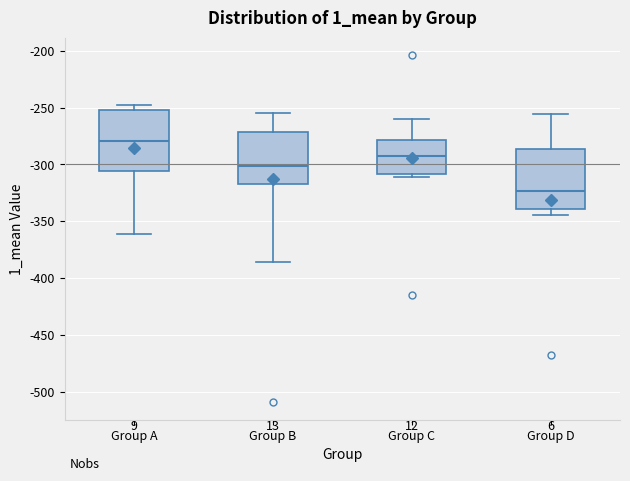

Reading left to right, transcribe this box plot: for each box, give where its median line is, the range the box spans, and where its two whiskers end, as read against the y-axis. The values are not printed on the chart, so give them approximately, as read against the axis.

Group A: median -280, box -305 to -250, whiskers -360 to -250 (just above the box's upper edge)
Group B: median -300, box -315 to -270, whiskers -385 to -255
Group C: median -295, box -310 to -280, whiskers -310 (just below the box's lower edge) to -260
Group D: median -325, box -340 to -285, whiskers -345 to -255